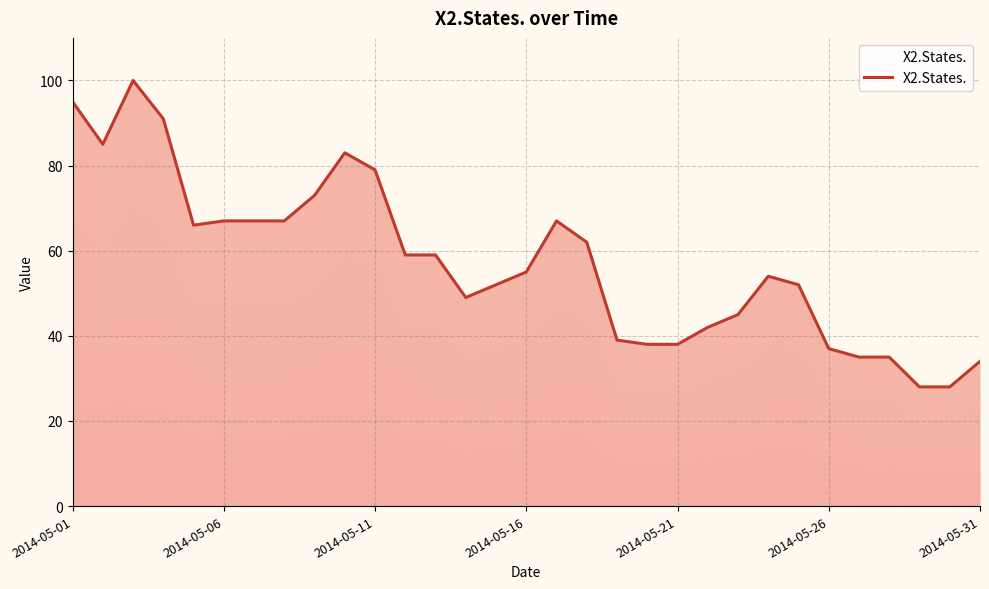

Where does the data first go above 55?

2014-05-01